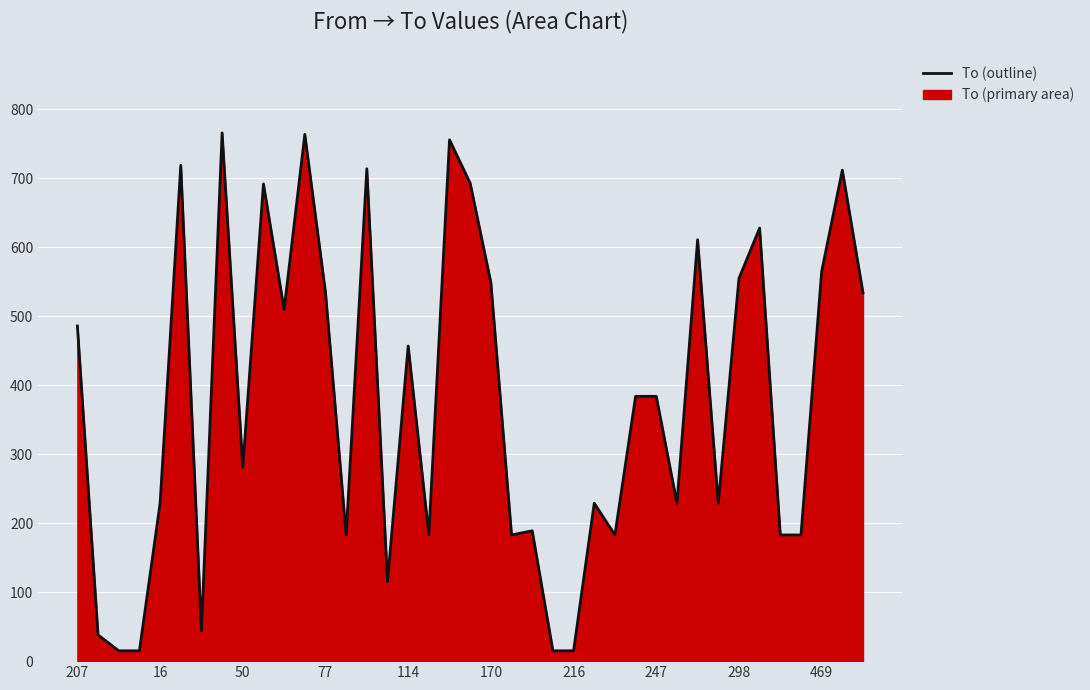

Reading left to right, list all the values displayed in this chart.

486	38	15	15	229	719	44	766	281	692	510	764	535	183	714	115	457	183	756	693	549	183	189	15	15	229	183	384	384	229	611	229	555	628	183	183	565	712	534